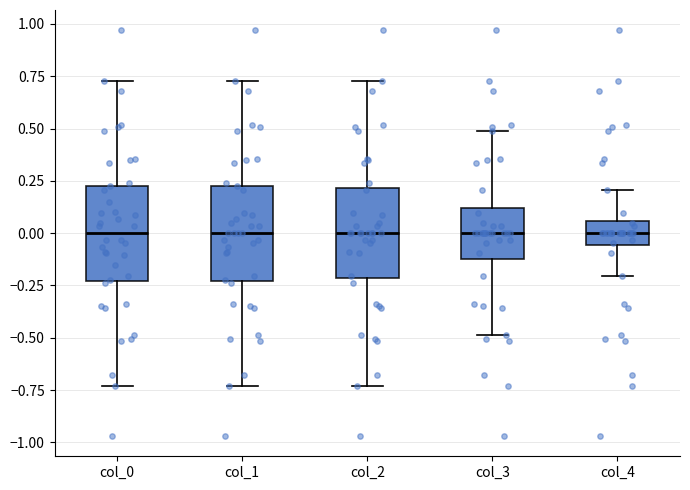

Reading left to right, transcribe this box plot: for each box, give where its median line is, the range the box spans, and where its two whiskers end, as read against the y-axis. The values are not printed on the chart, so give them approximately, as read against the axis.

col_0: median 0.00, box -0.25 to 0.25, whiskers -0.75 to 0.75
col_1: median 0.00, box -0.25 to 0.25, whiskers -0.75 to 0.75
col_2: median 0.00, box -0.20 to 0.20, whiskers -0.75 to 0.75
col_3: median 0.00, box -0.10 to 0.10, whiskers -0.50 to 0.50
col_4: median 0.00, box -0.05 to 0.05, whiskers -0.20 to 0.20